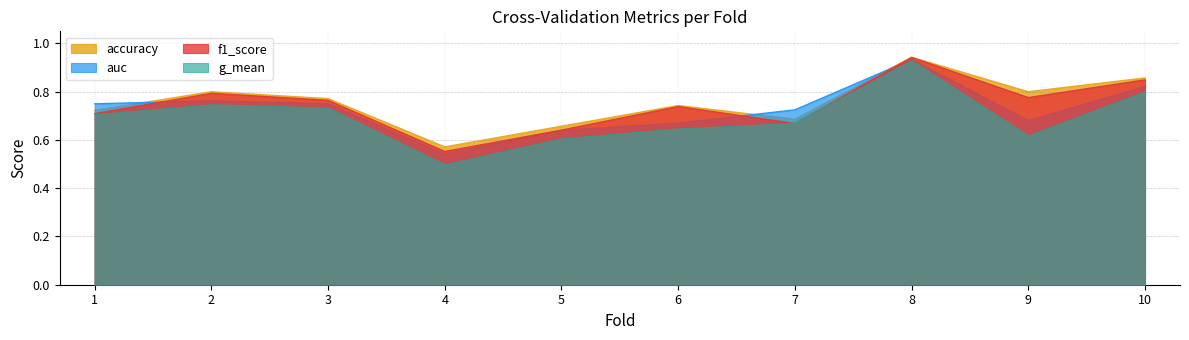

What is the total value across all series at 3?

3.0